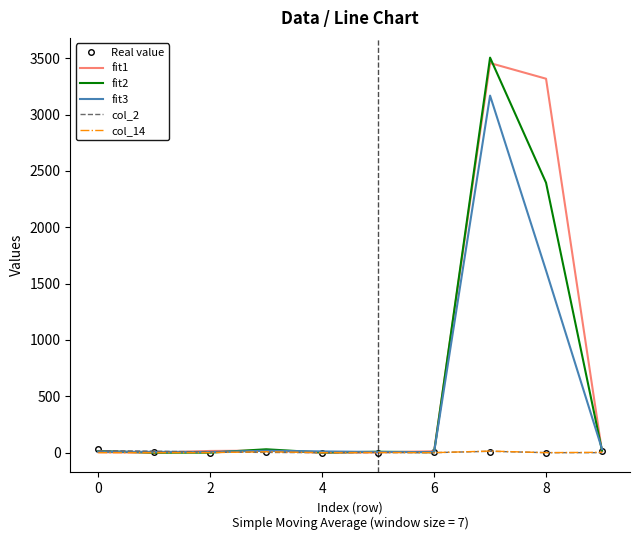

Which series has the largest range (max minus min)?

fit2